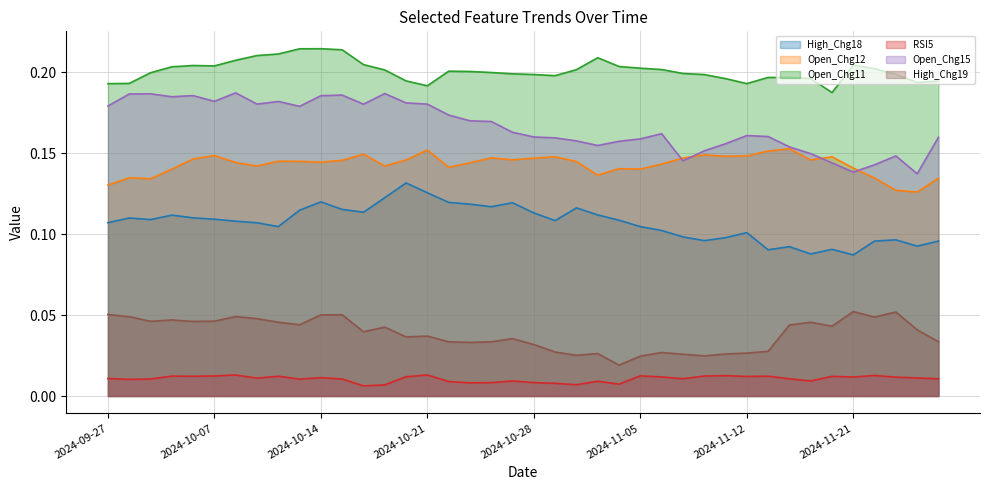

What are all the series names shown in the legend?

High_Chg18, Open_Chg12, Open_Chg11, RSI5, Open_Chg15, High_Chg19